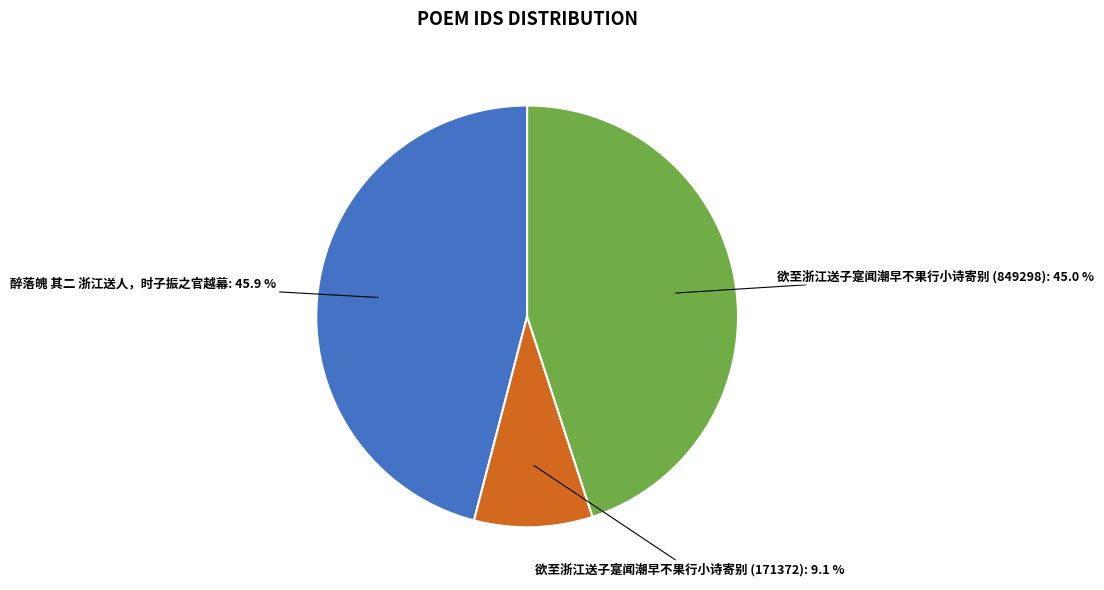

Approximately how many times larger is the value at 醉落魄 其二 浙江送人，时子振之官越幕 compared to 欲至浙江送子寔闻潮早不果行小诗寄别 (849298)?

1.0